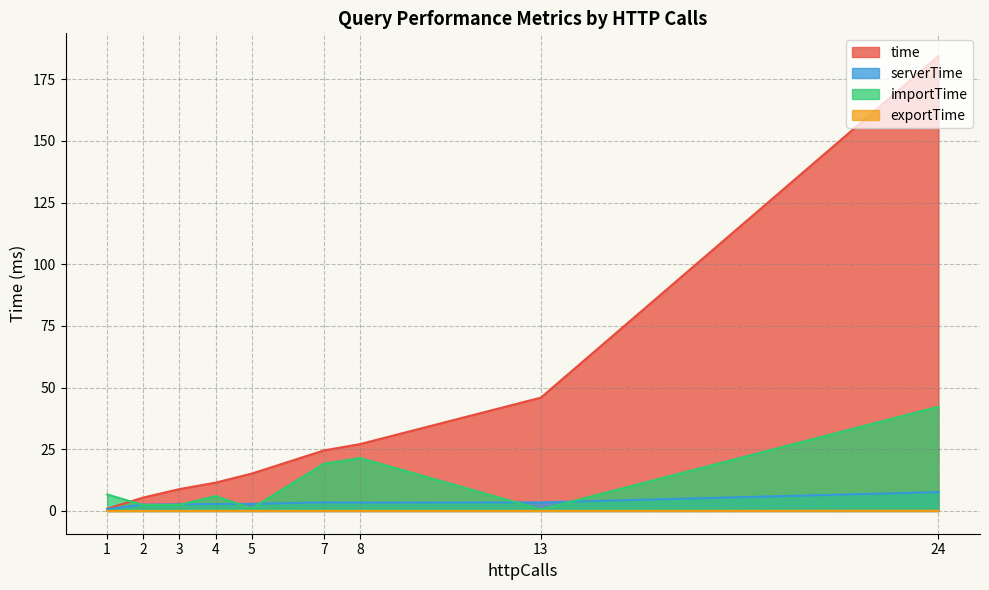

What is the average value of the serverTime series?

3.3